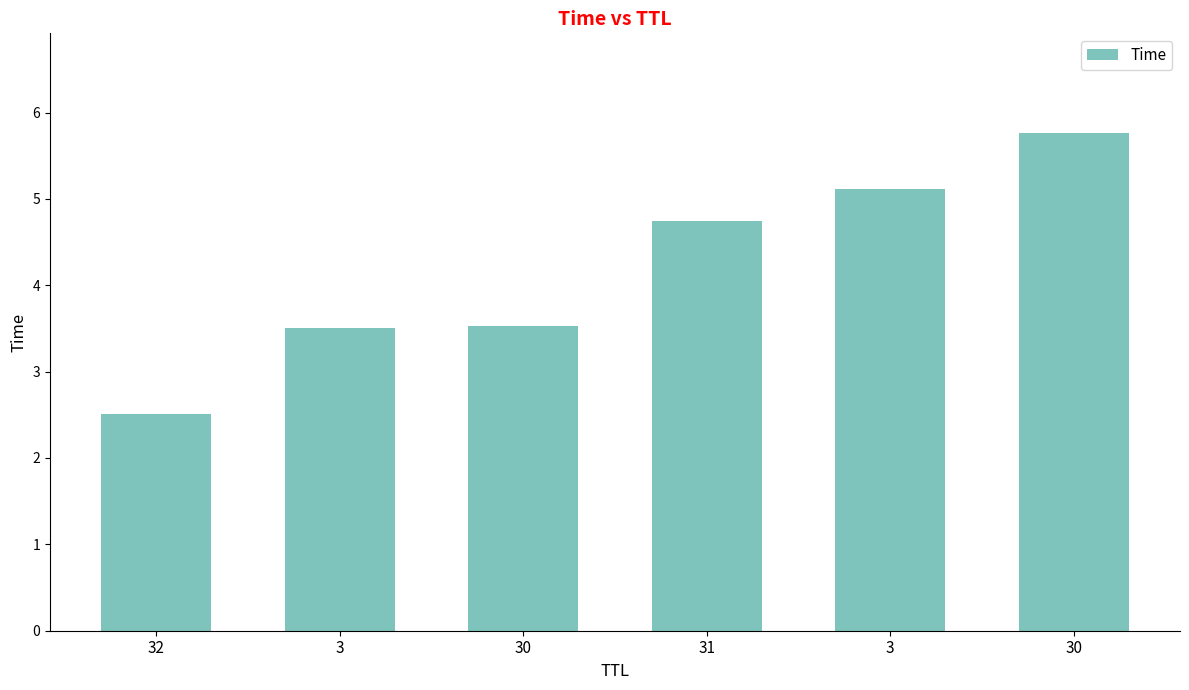

True or false: the data shows 2.2 at 30.

False